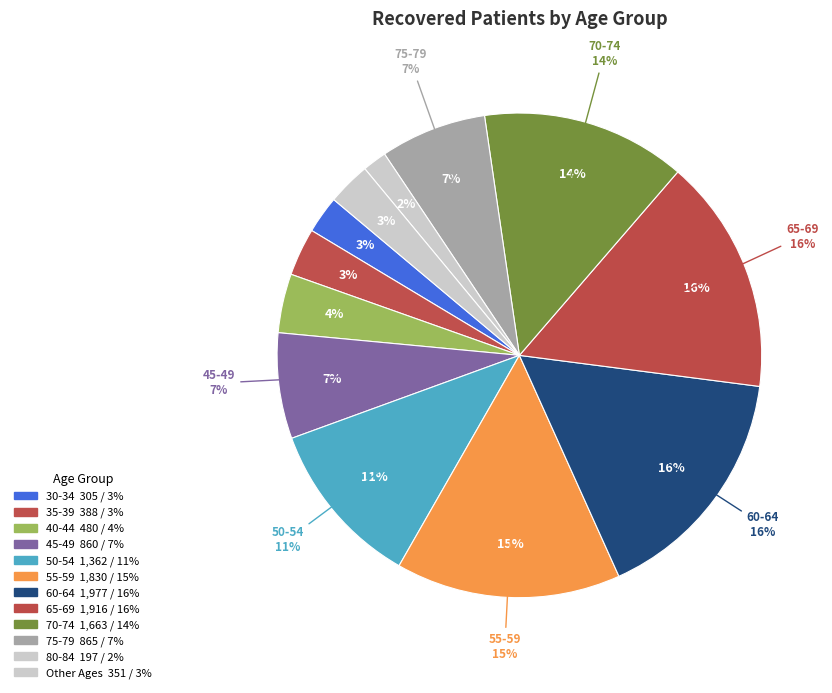

Do 85-89 and 30-34 together represent more than half of the pie?

No